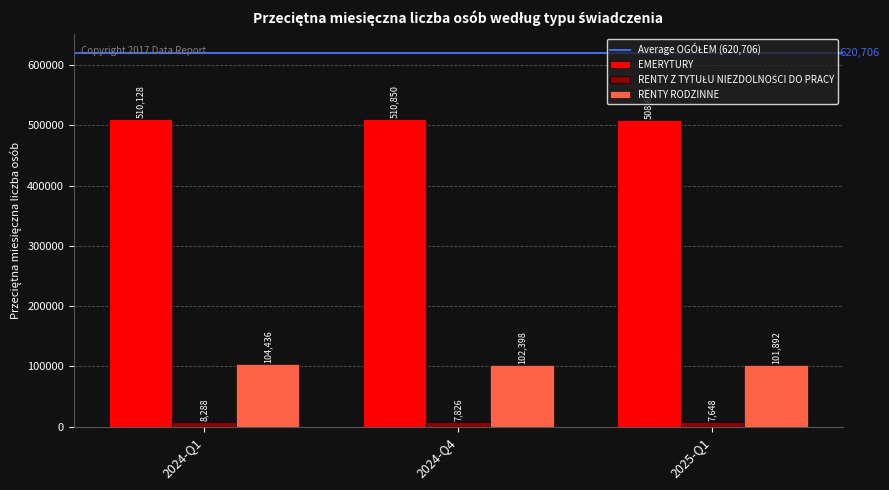

Which series changed the most between 2024-Q1 and 2024-Q4?

RENTY RODZINNE